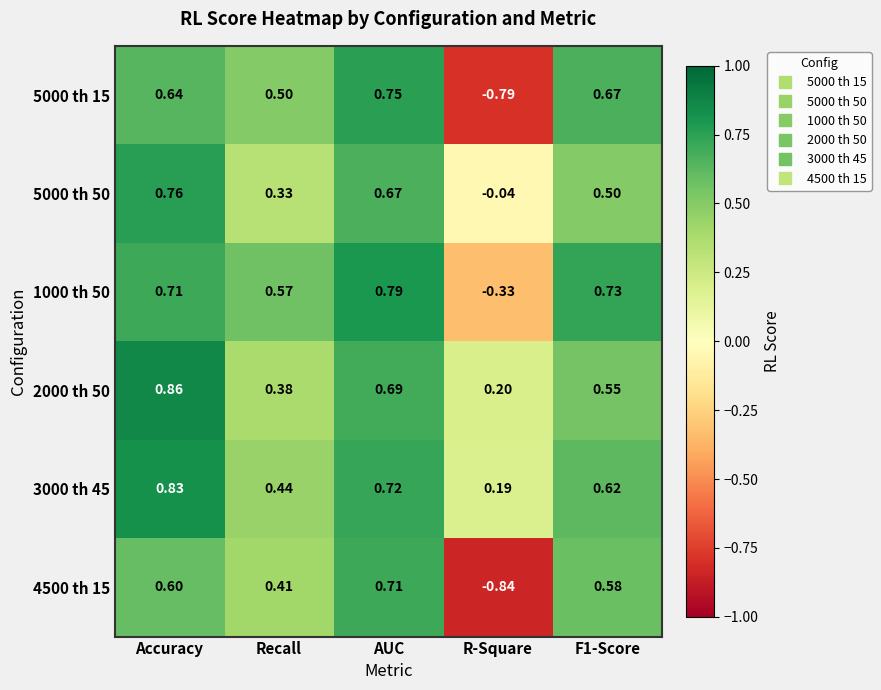

Which series has the largest total across all categories?

3000 th 45